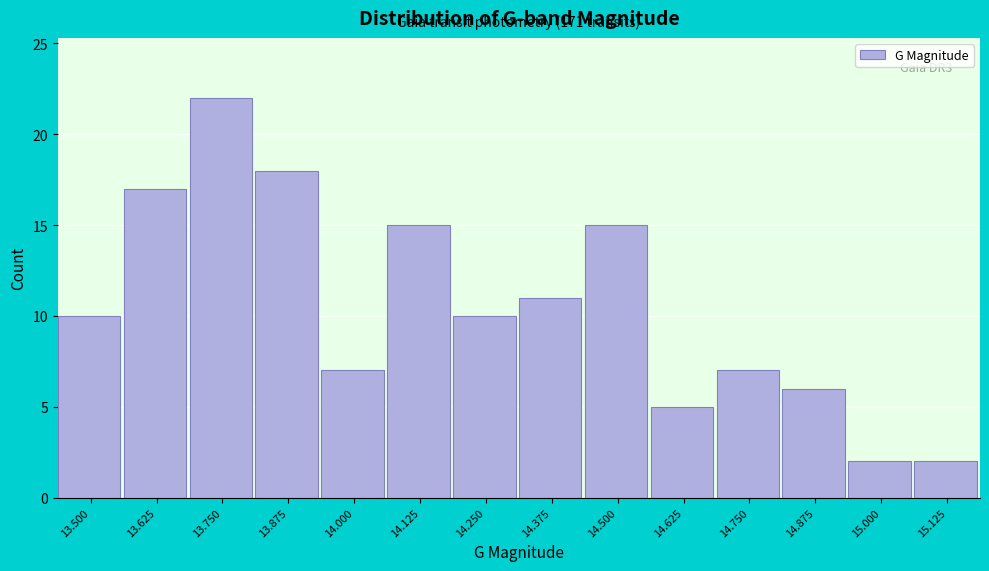

Reading left to right, what are all the values shown in this chart?

10	17	22	18	7	15	10	11	15	5	7	6	2	2